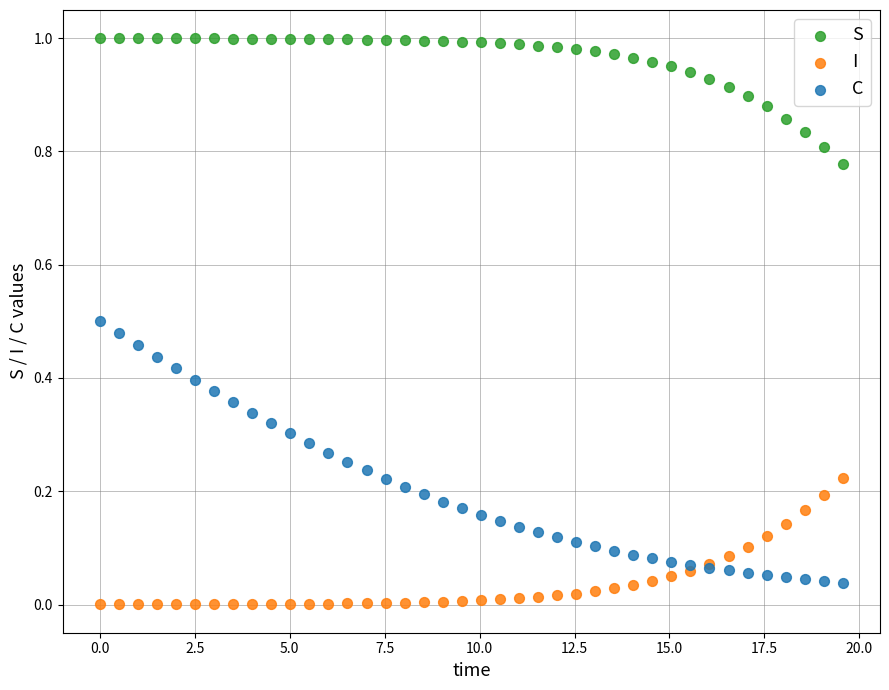

Which series reaches the maximum Y coordinate?

S